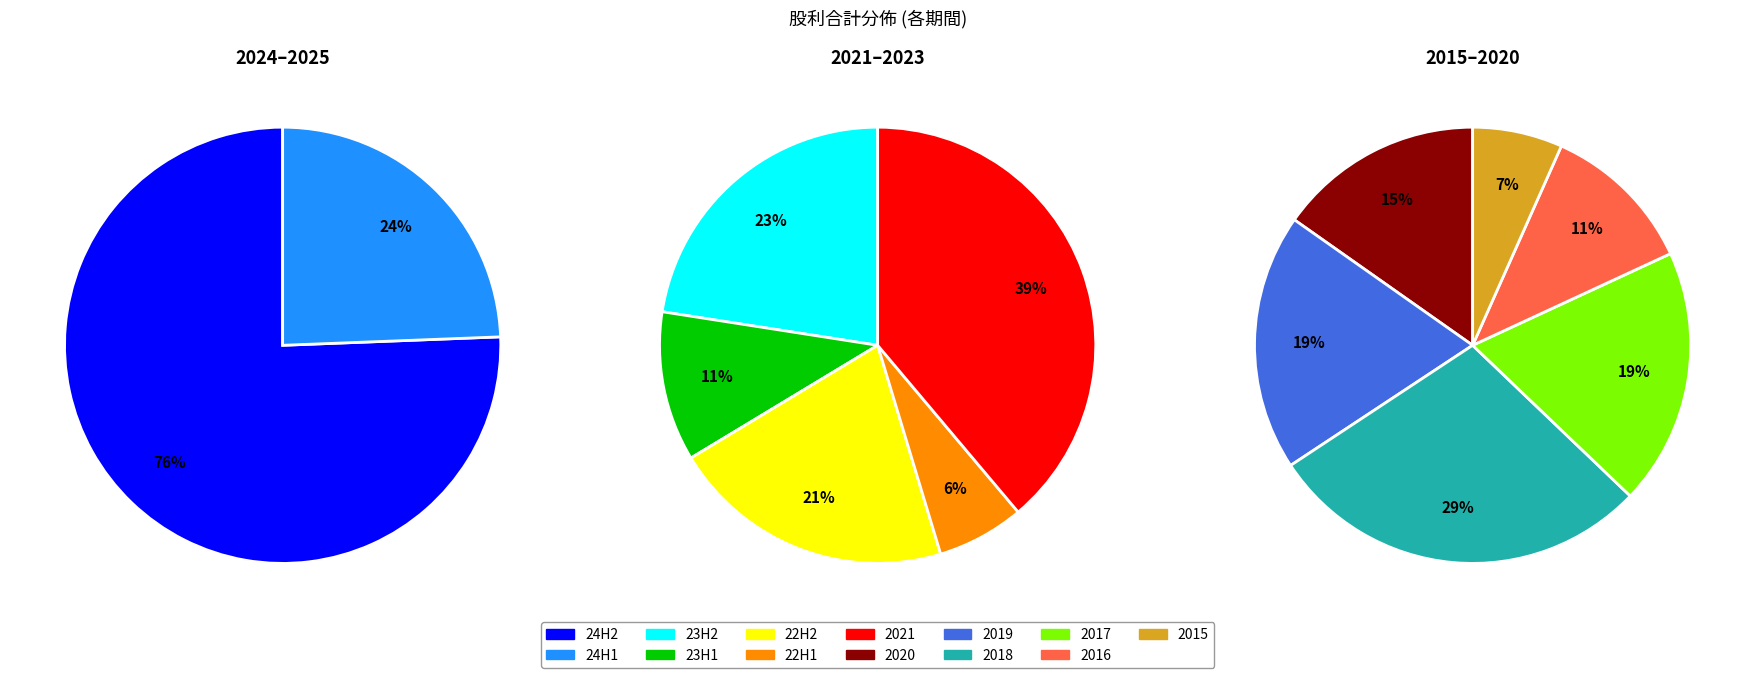

How many slices are in this pie chart?

13